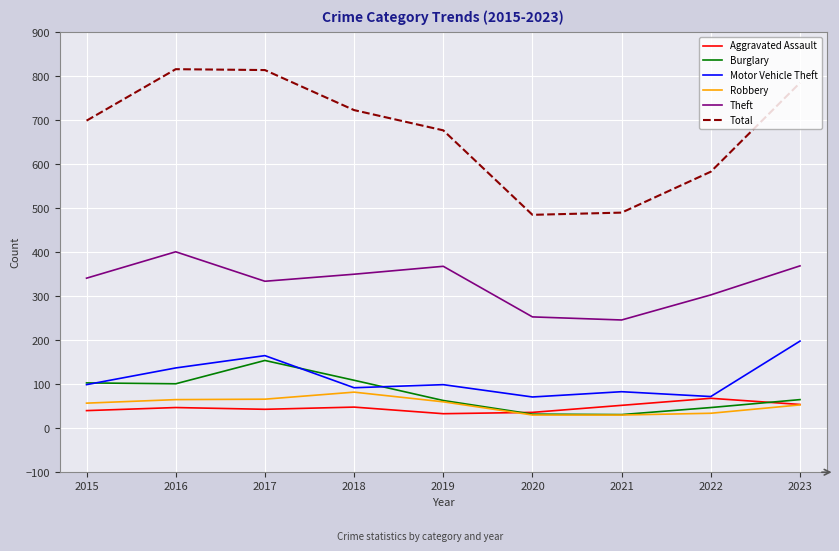

At which label does Motor Vehicle Theft reach its peak?

2023